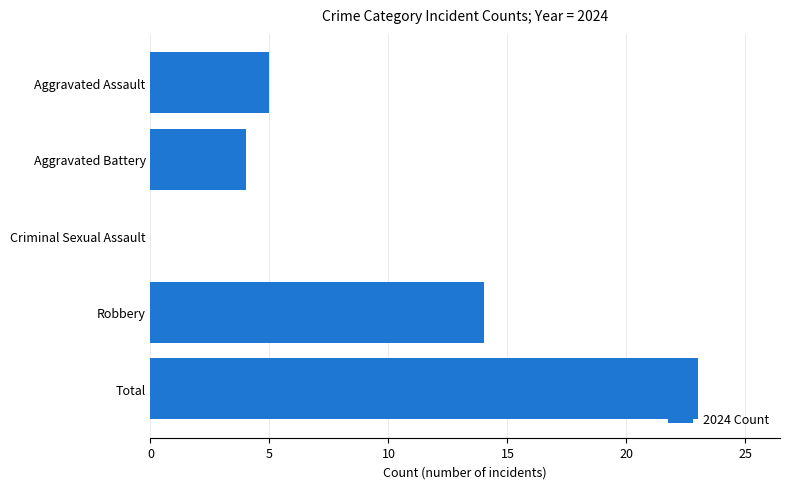

Where is the data nearest to the value 11?

Robbery